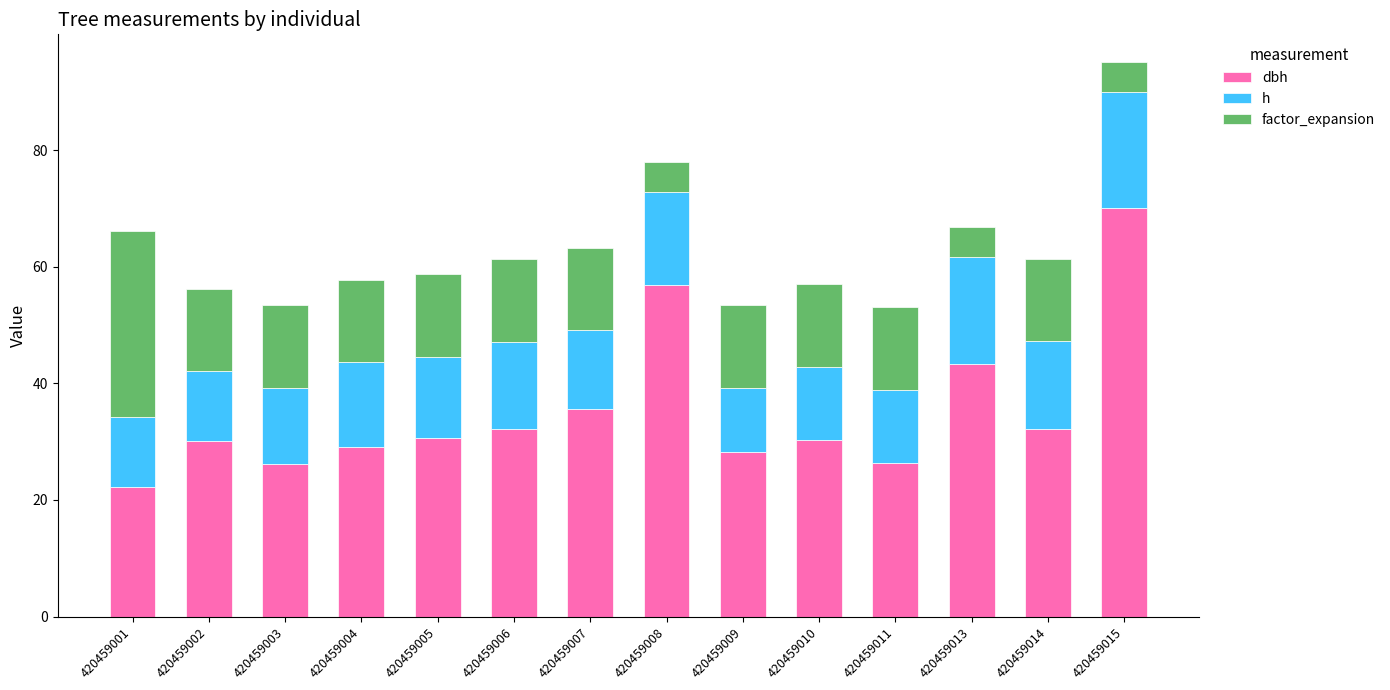

What is the total value across all series at 420459001?

66.1